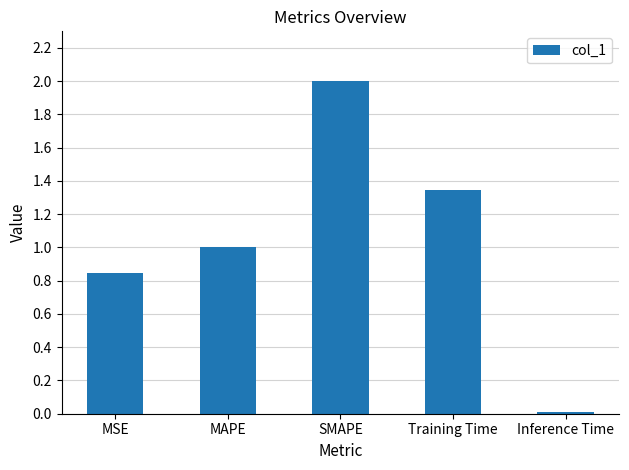

True or false: the data shows 0.0 at Inference Time.

True